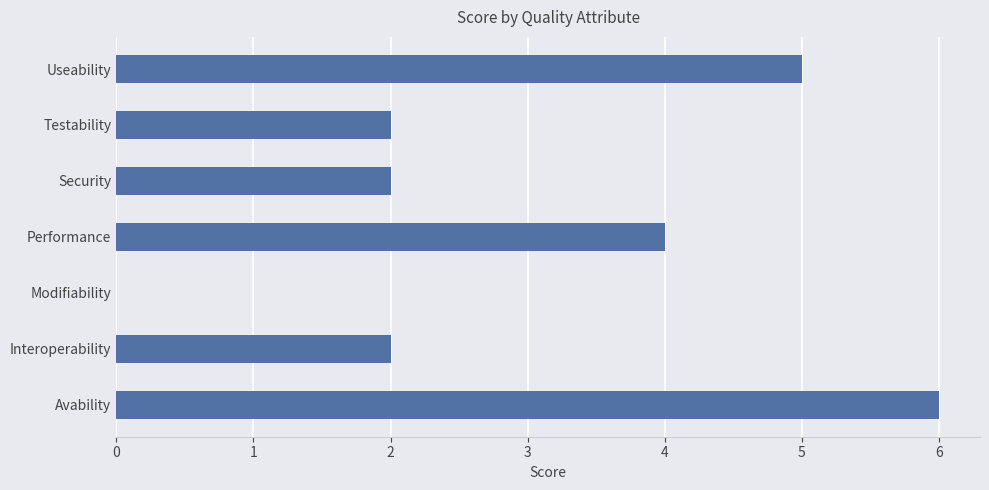

The chart shows a value of 1 at Testability. True or false?

False